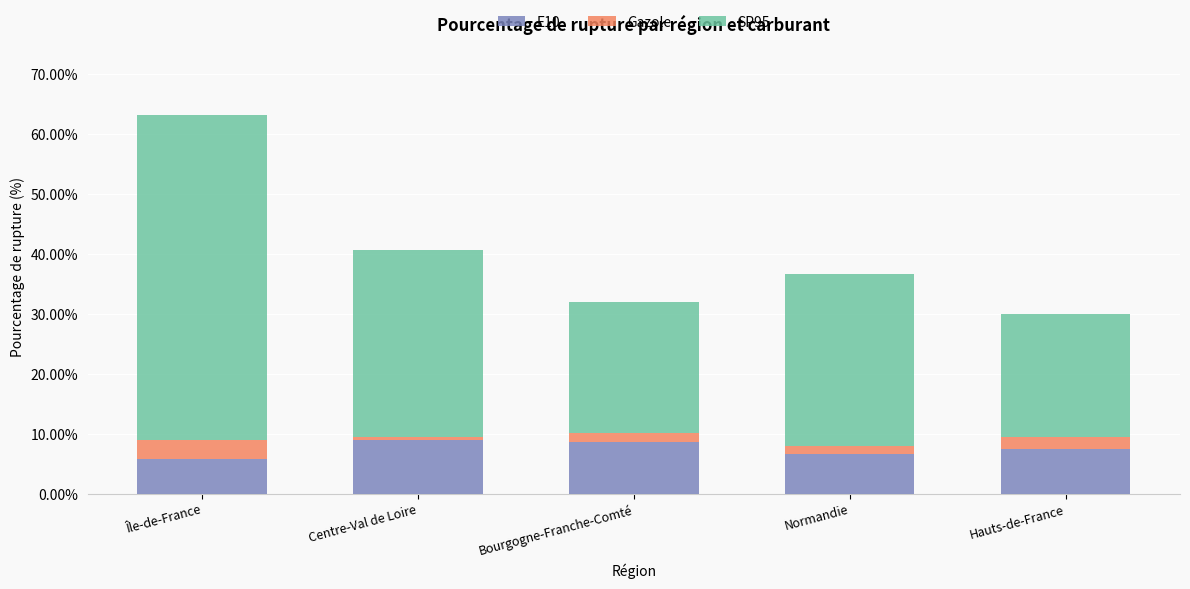

The value of E10 at Bourgogne-Franche-Comté is 1.9. True or false?

False